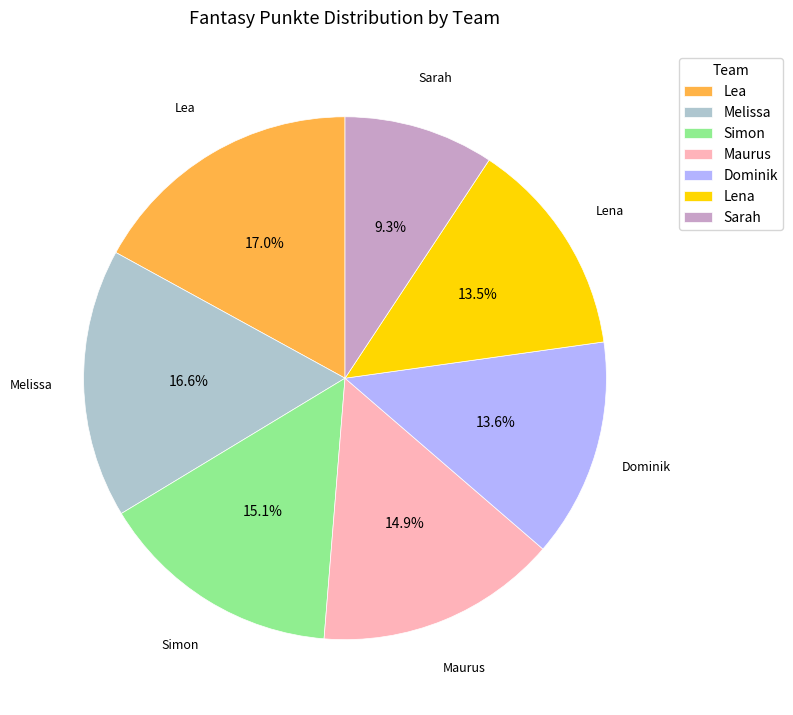

How many segments does this pie chart have?

7